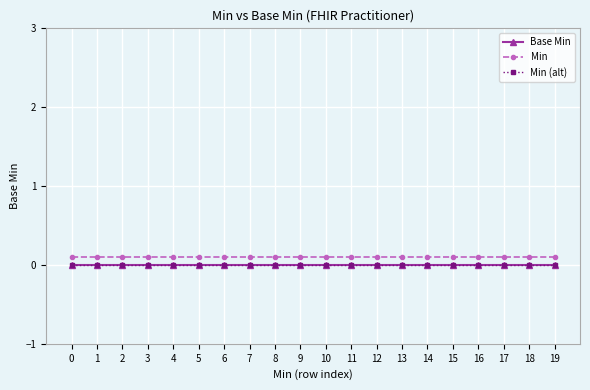

True or false: Min (alt) has a value of 0.0 at 5.

True